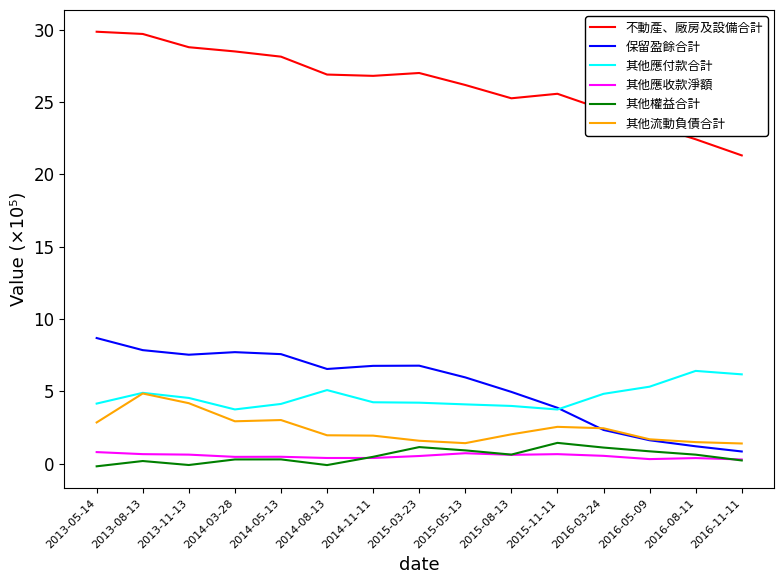

What is the total value across all series at 2015-05-13?

39.3